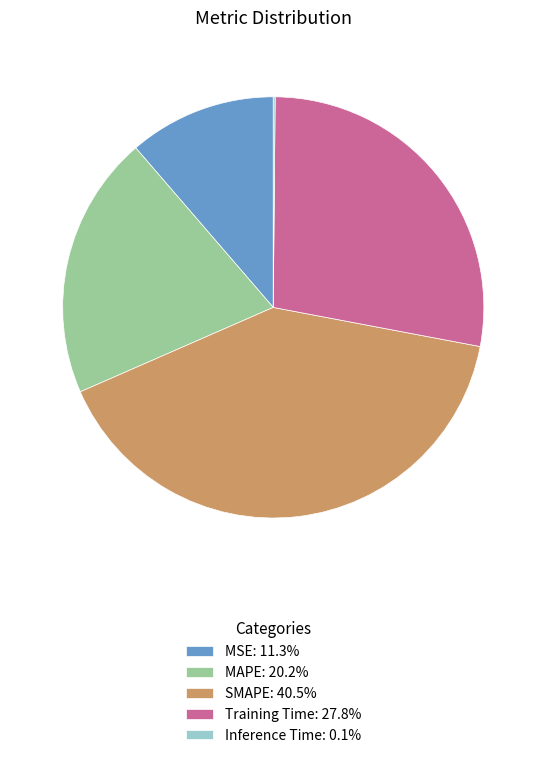

Is the sum of SMAPE: 40.5% and MAPE: 20.2% greater than half?

Yes